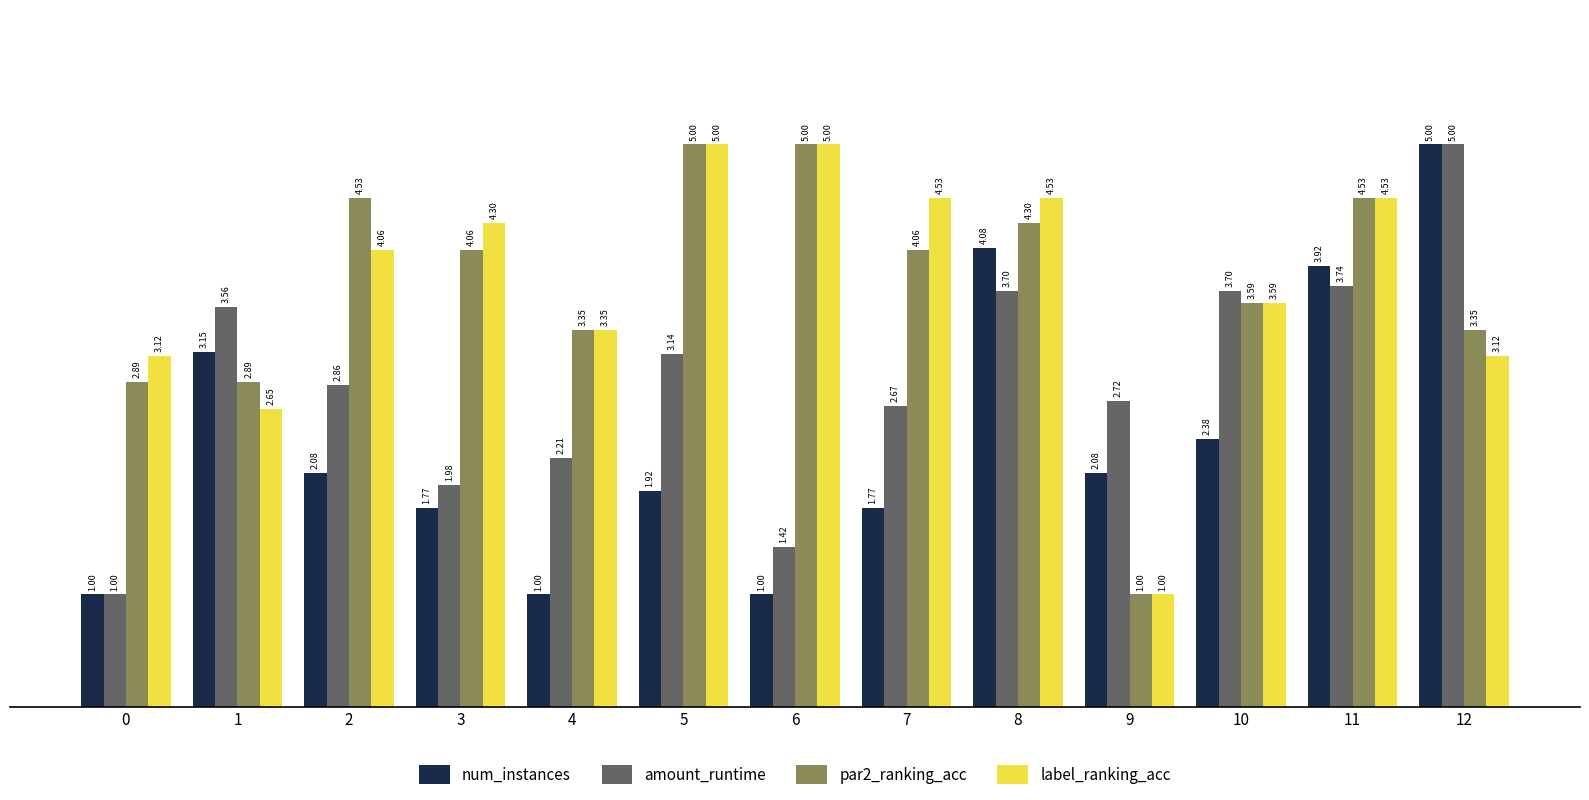

How many data points in par2_ranking_acc are less than 4?

6